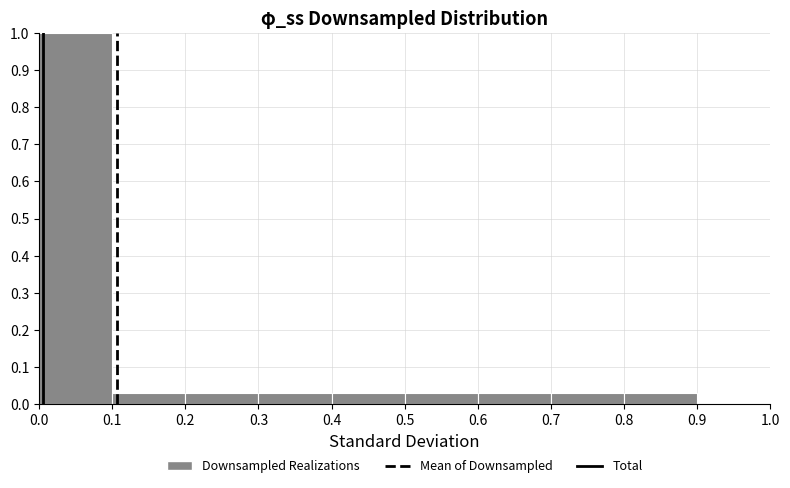

What is the height of the bar covering 0.2 to 0.3 on the x-axis? The values are not printed on the chart, so give them approximately, as read against the axis.

0.03